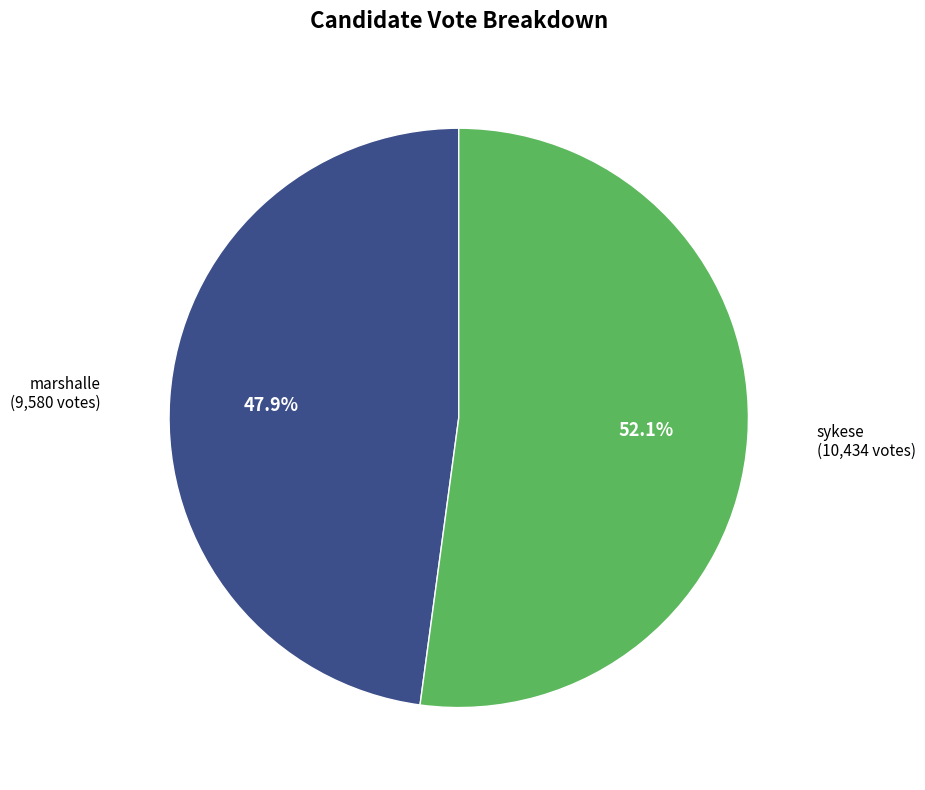

The marshalle slice represents 54% of the pie. True or false?

False